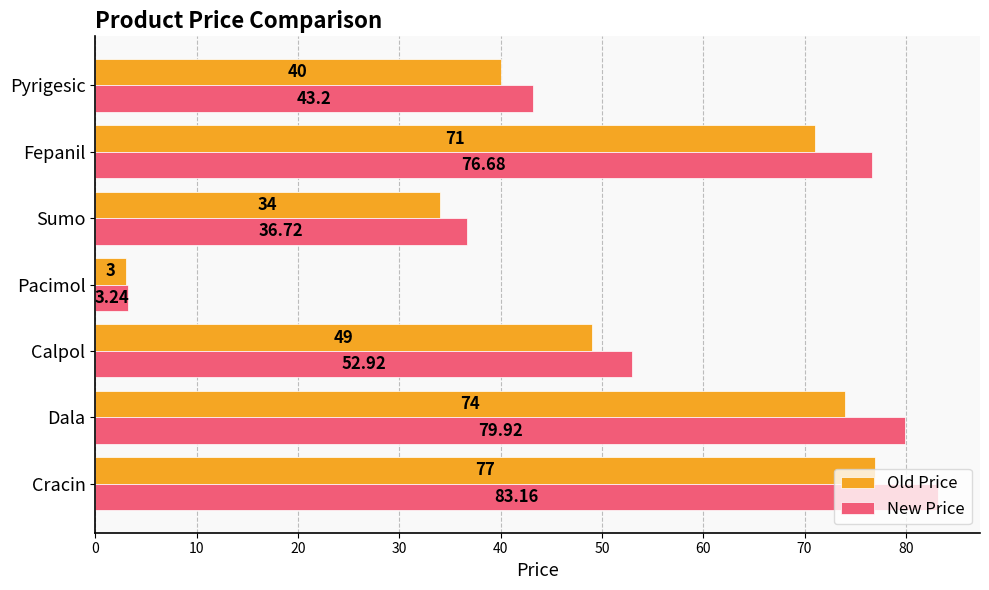

What is the difference between the maximum and minimum values in the Old Price series?

74.0